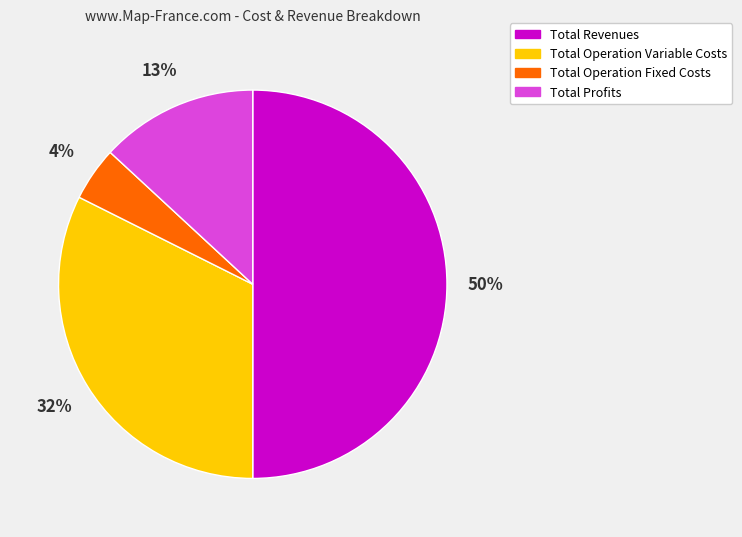

To the nearest percent, what is the average slice percentage?

25%